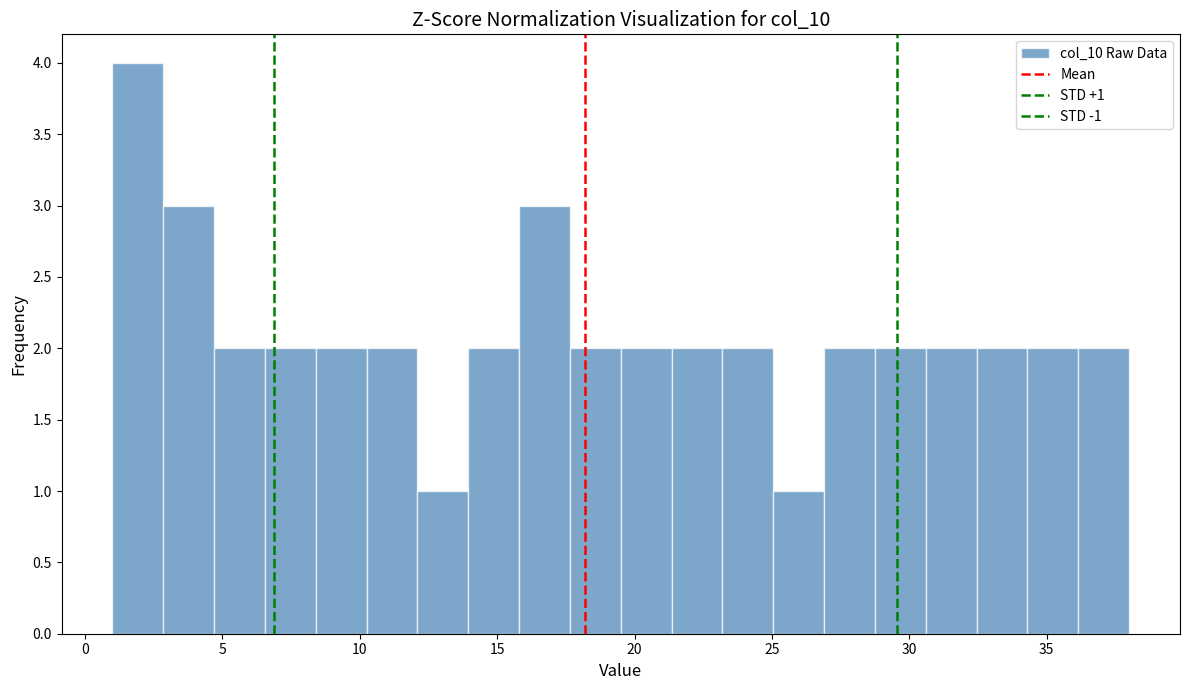

Around what value on the x-axis is the tallest bar? Give the approximate position of its centre, as read against the axis.

2.0